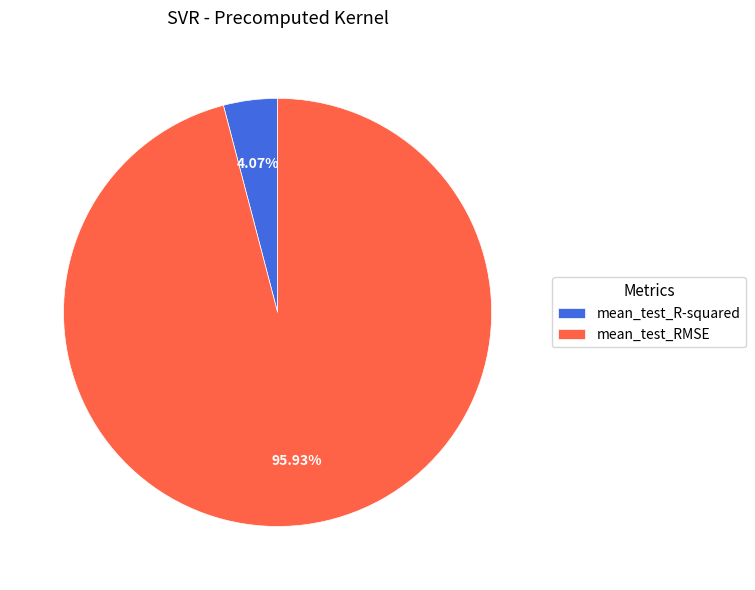

Between mean_test_RMSE and mean_test_R-squared, which is larger?

mean_test_RMSE